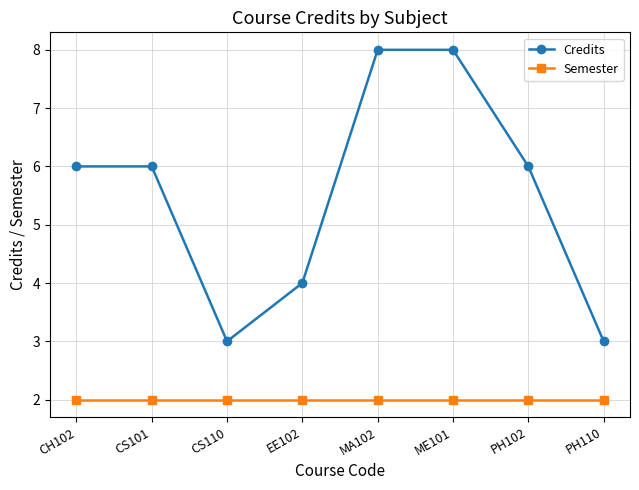

What is the maximum value shown in the chart?

8